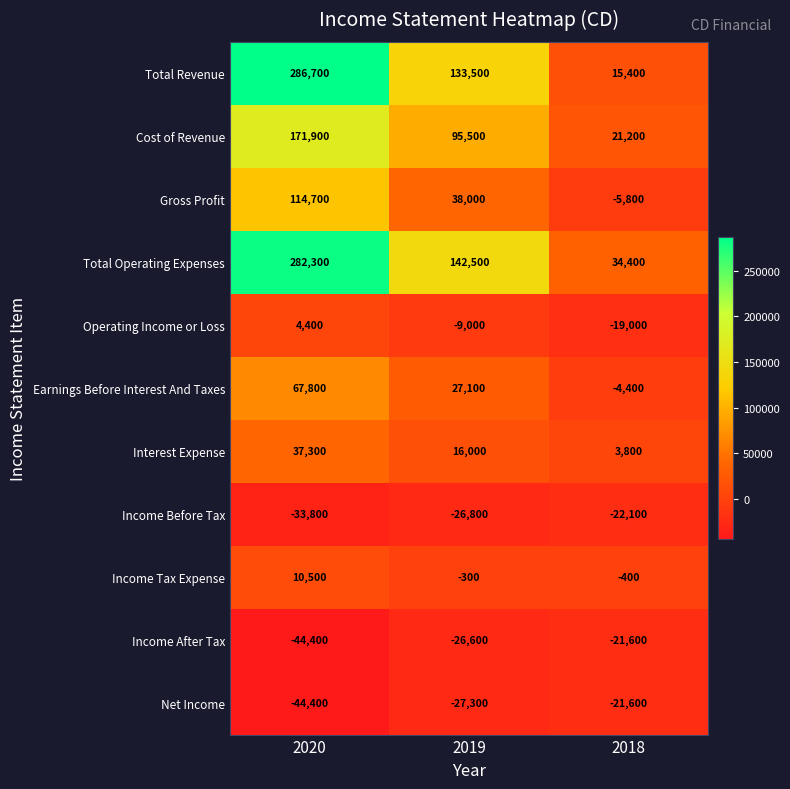

Is it true that Total Revenue equals 15400 at 2018?

True